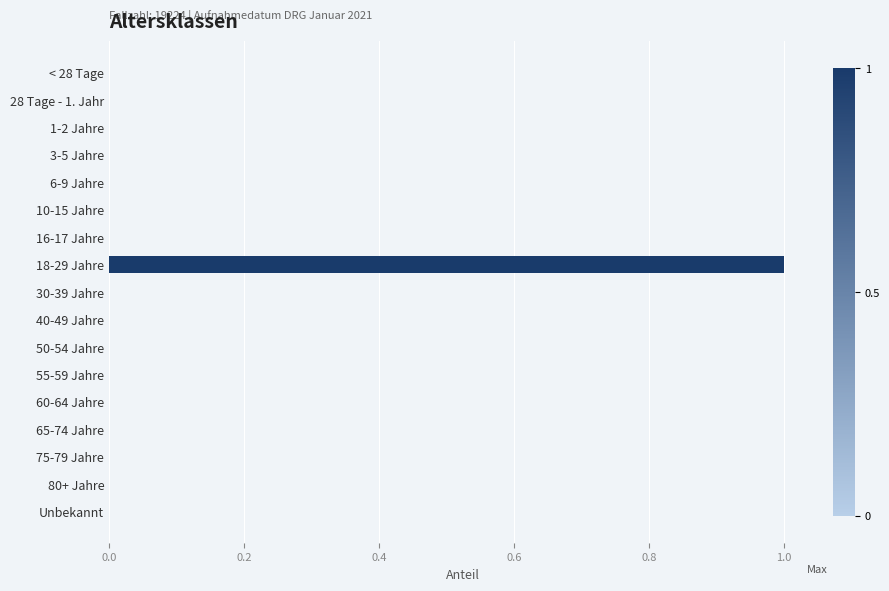

How many categories are shown in the chart?

17